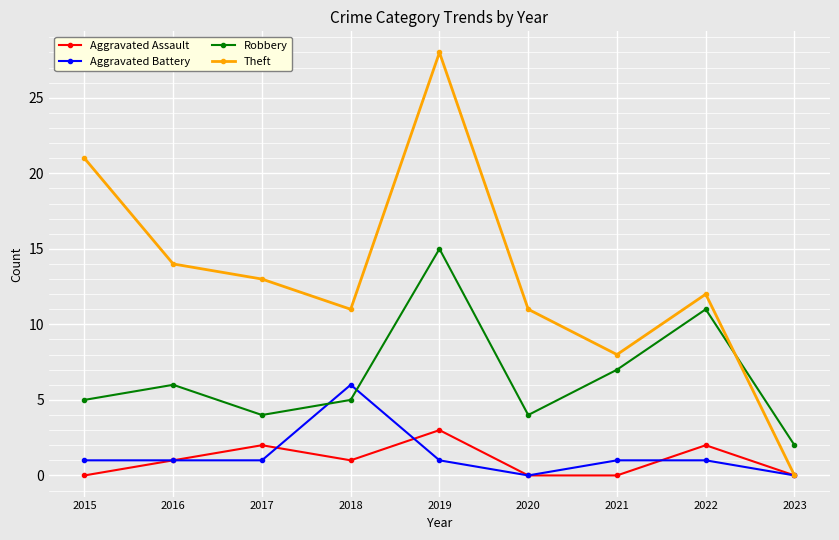

At how many categories does at least one series exceed 23?

1